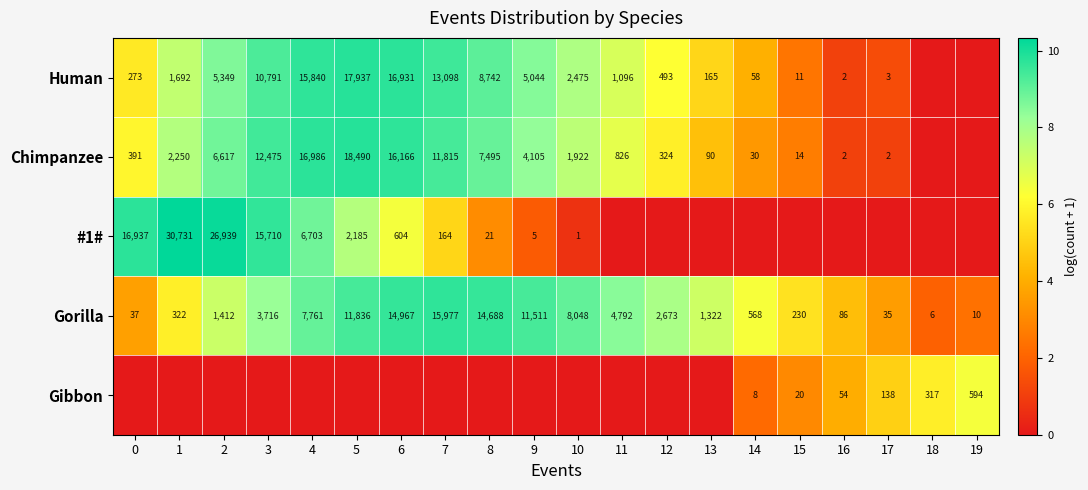

What is the minimum value for Gorilla?

6